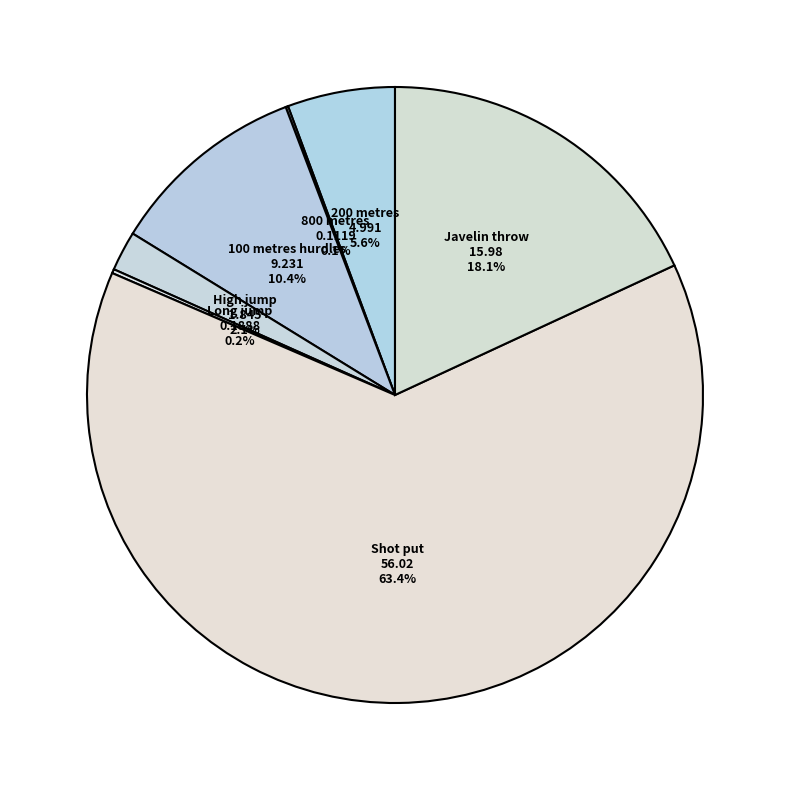

To the nearest percent, what is the average slice percentage?

14%